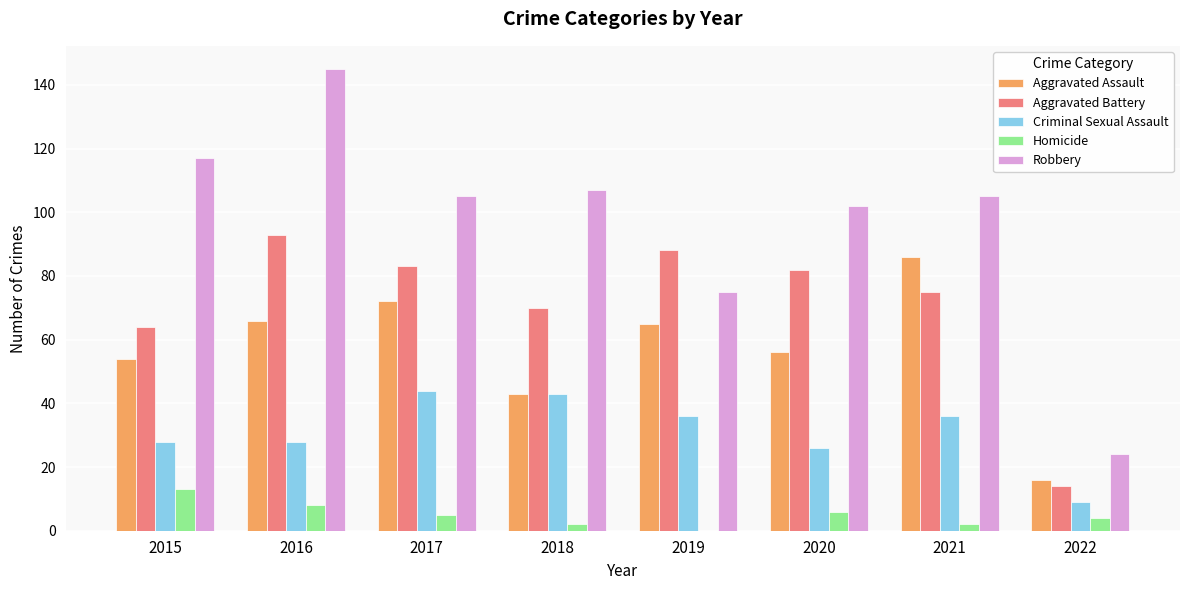

Which series has the largest total across all categories?

Robbery